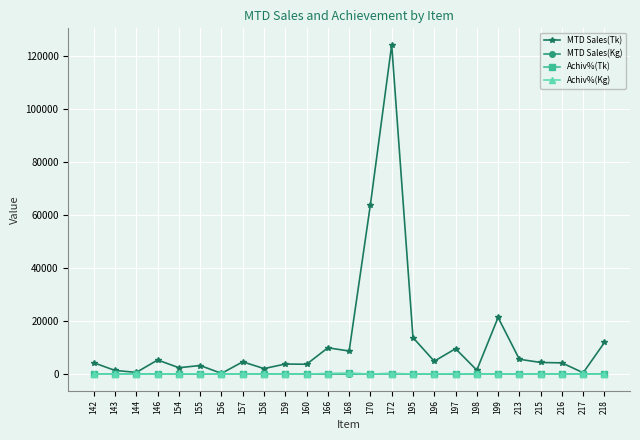

How many lines are shown in the chart?

4